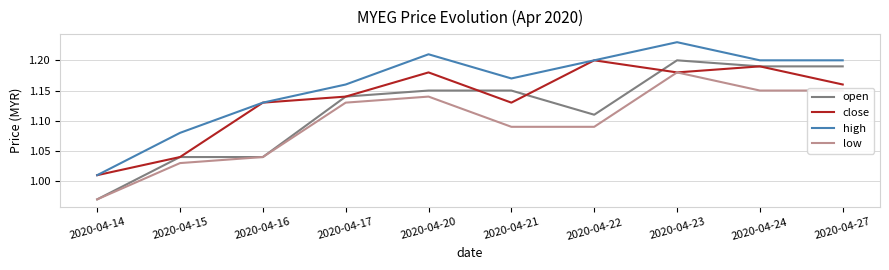

Where is close nearest to the value 1?

2020-04-14